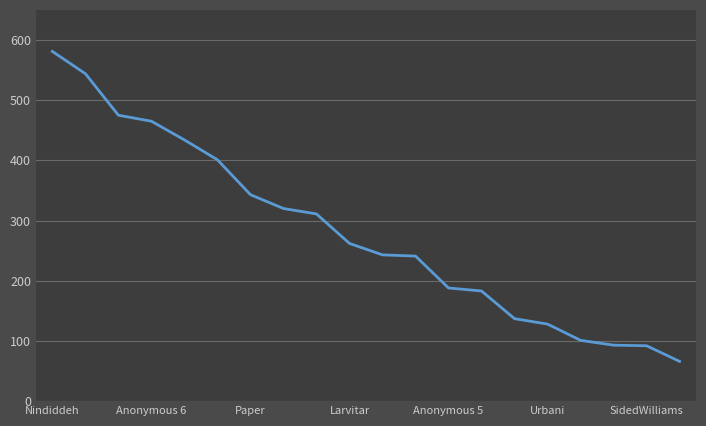

Count the number of data series in this chart.

1